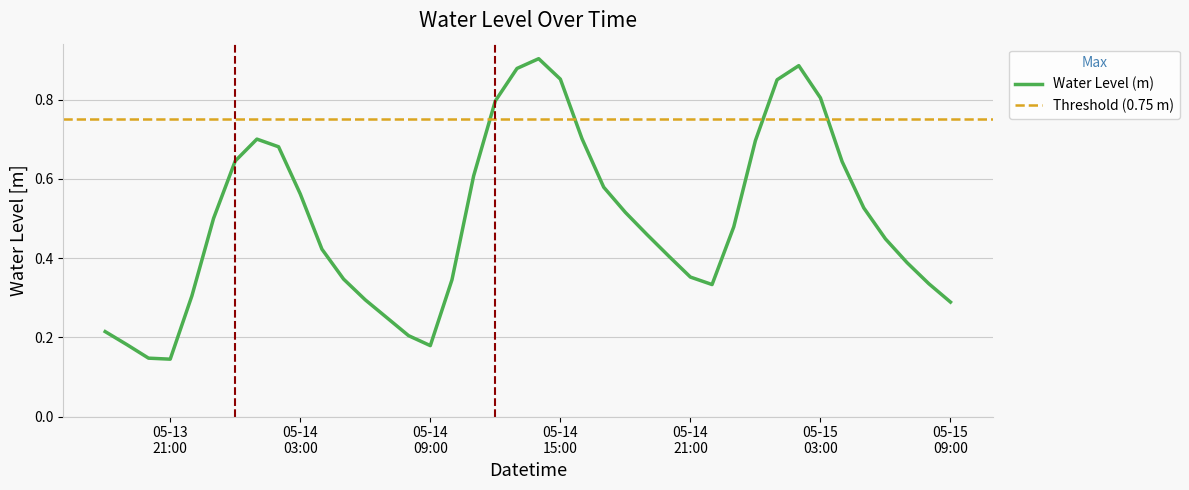

What is the difference between the second highest and minimum values?

0.7